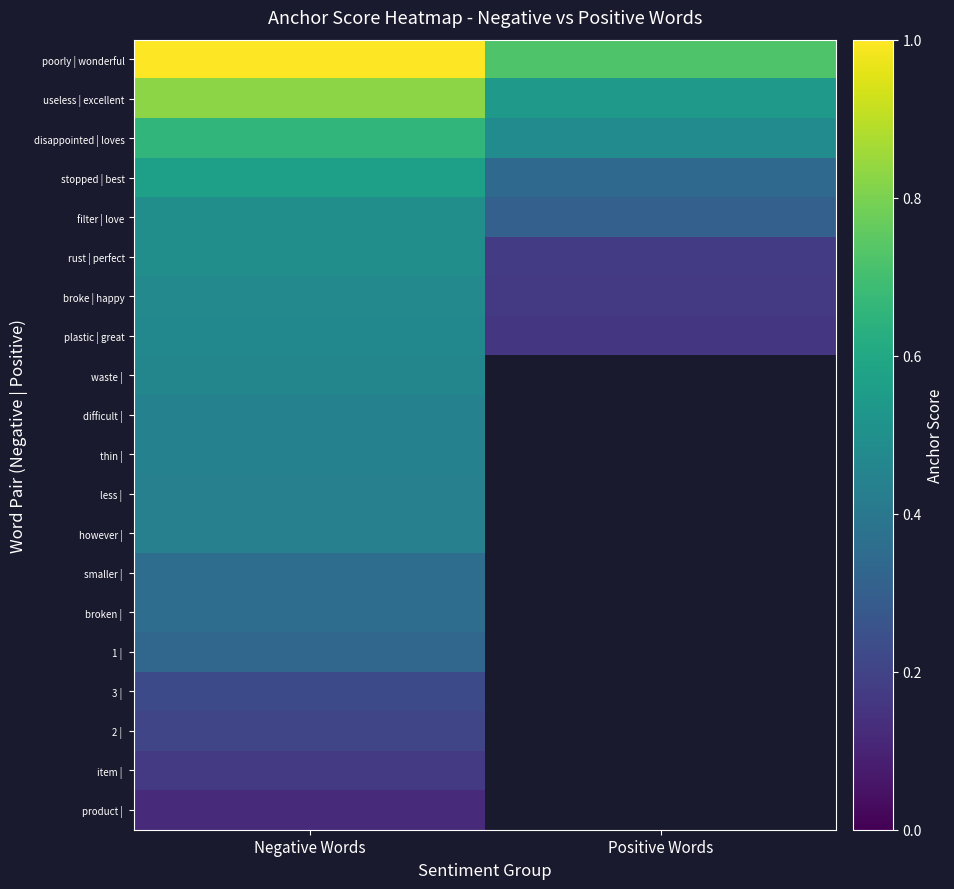

Count the number of categories in the chart.

2